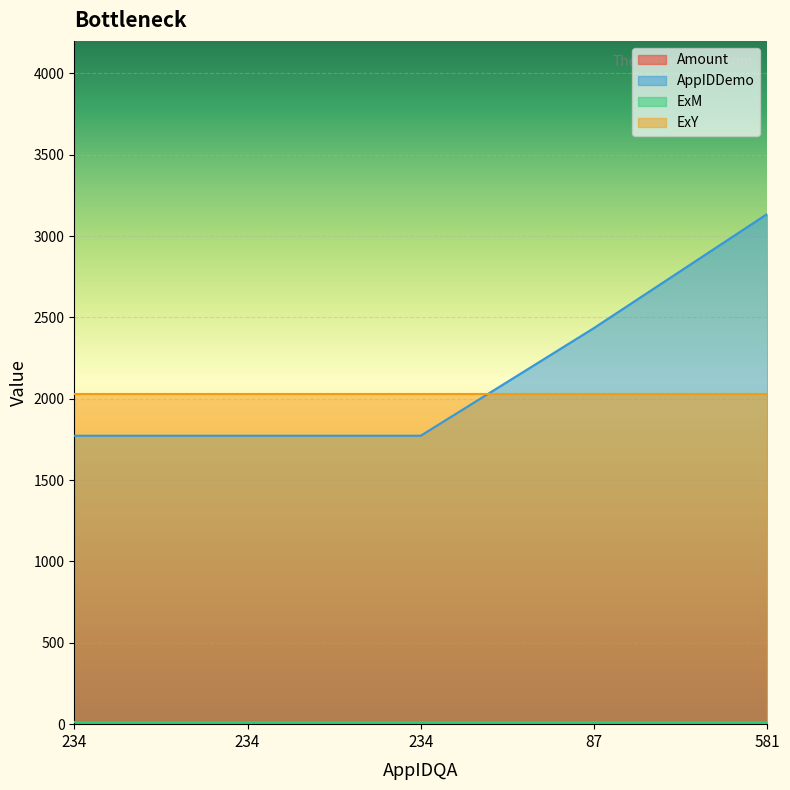

True or false: ExY and ExM intersect in this chart.

False